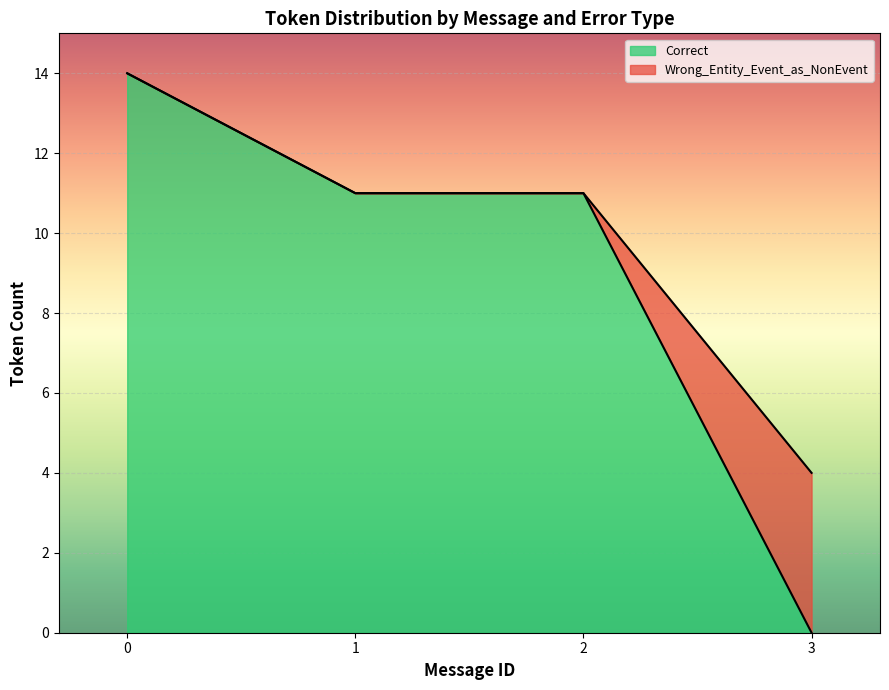

How many lines are shown in the chart?

2